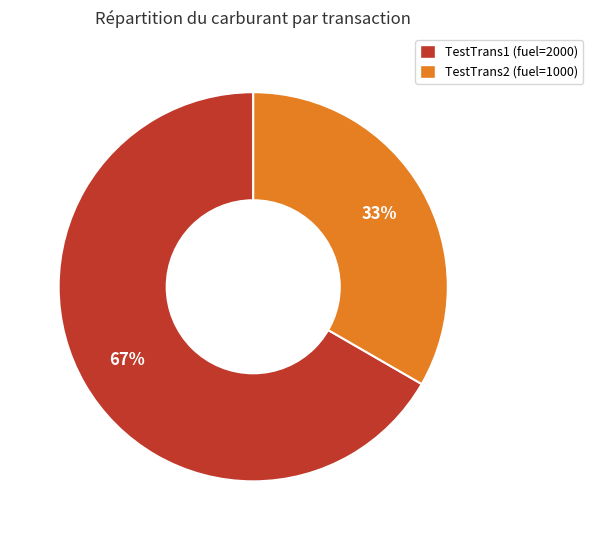

Is there a majority slice in this chart?

Yes